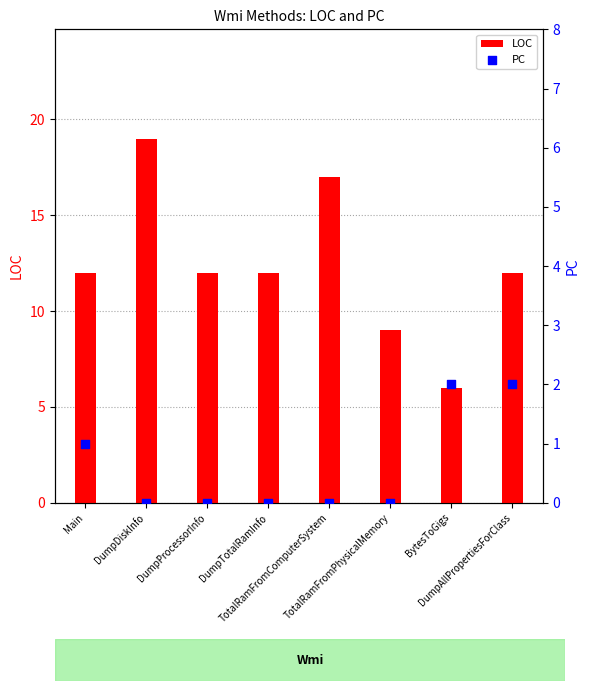

What are all the series names shown in the legend?

LOC, PC